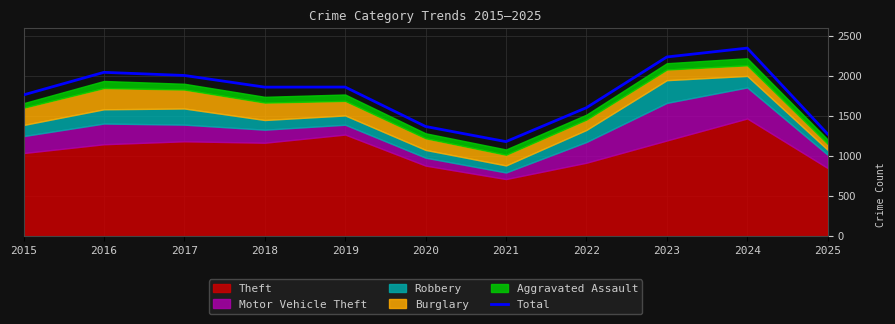

Which label corresponds to the smallest value in the chart?

2021